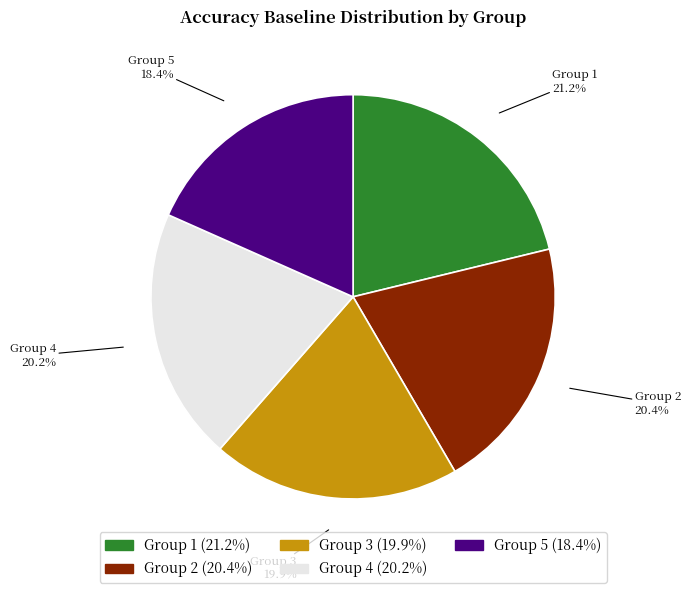

What percentage is NOT represented by Group 1?

78.8%